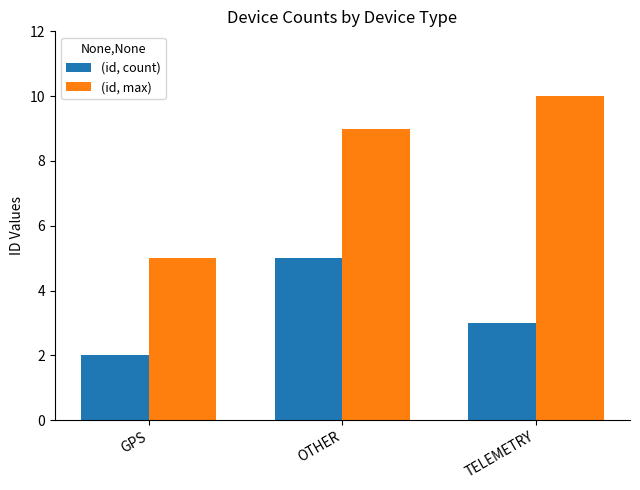

At which label does (id, count) first exceed 3?

OTHER